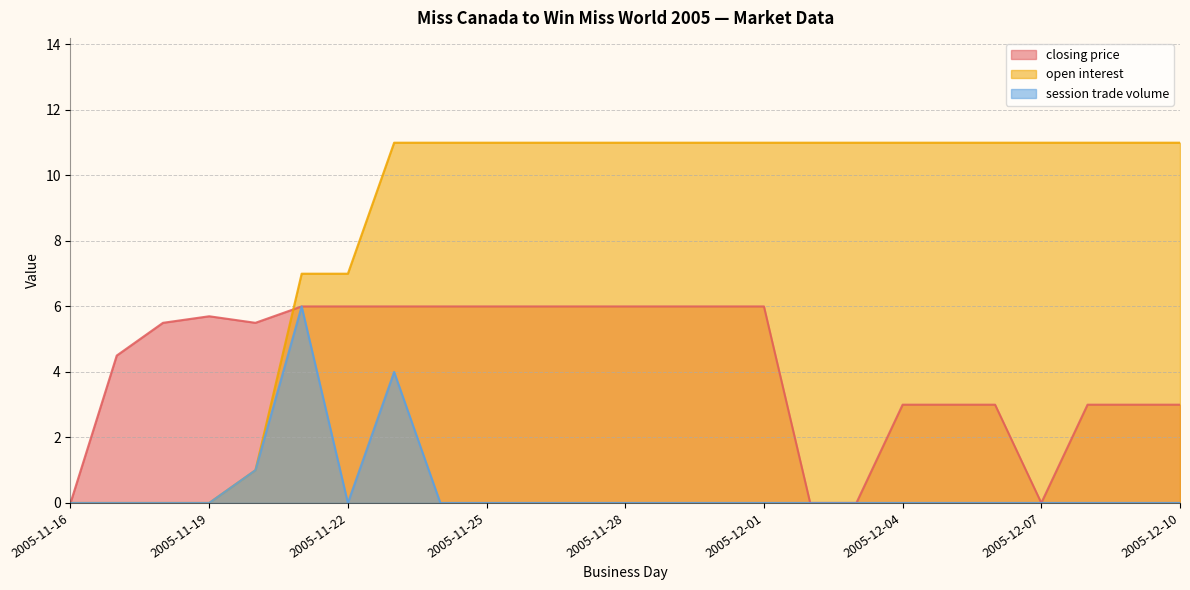

Is it true that session trade volume equals 0.0 at 2005-11-19?

True